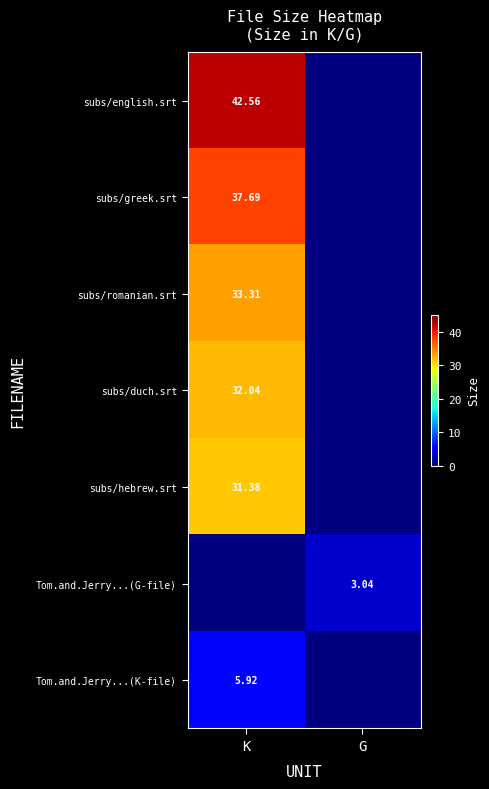

Which category has the highest value across all series?

K